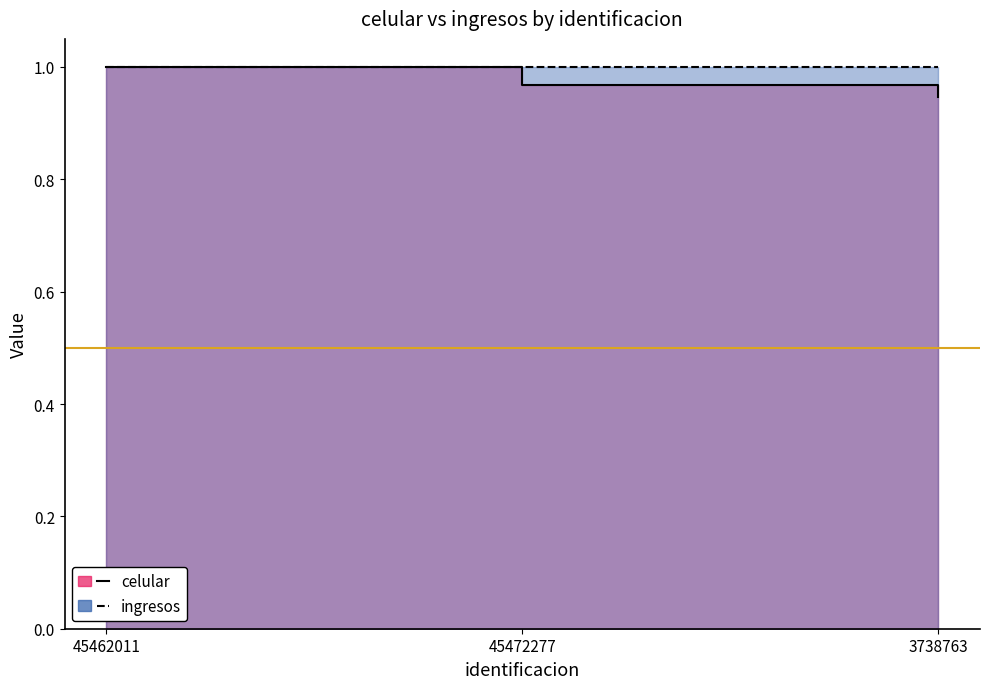

Which category has the highest value across all series?

45462011